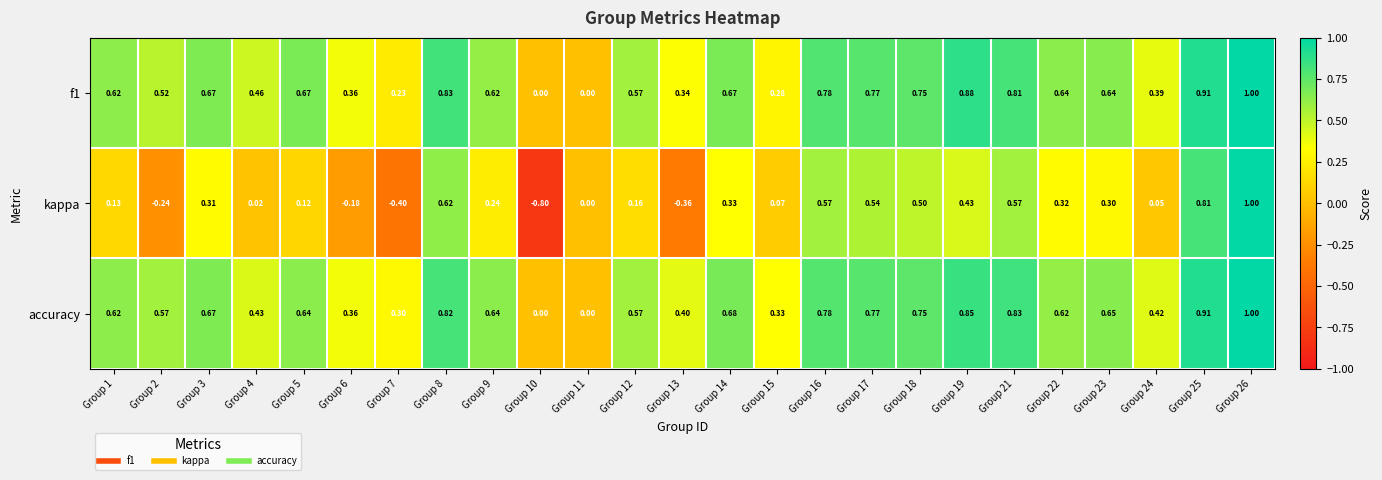

Which series has the largest total across all categories?

accuracy